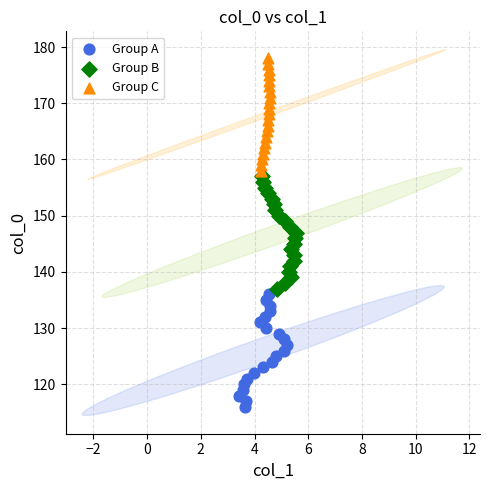

Which series contains the highest Y value?

Group C